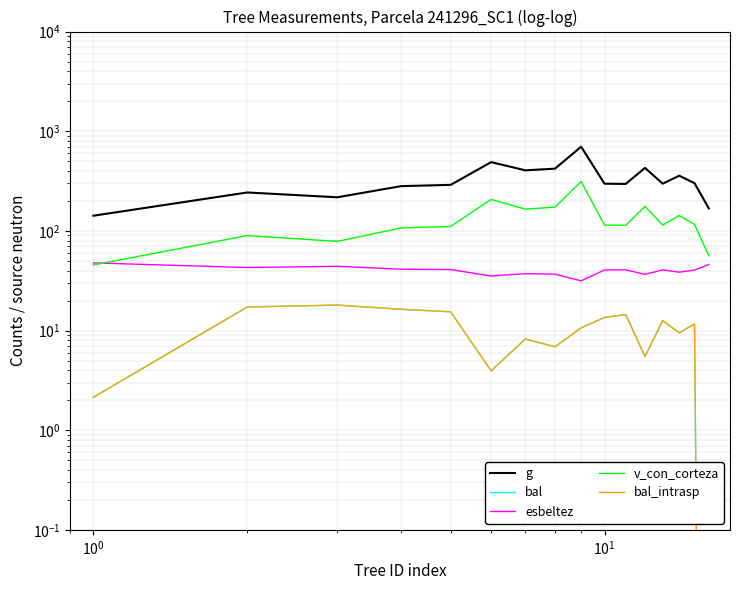

The value of bal_intrasp at 10 is 4.0. True or false?

False